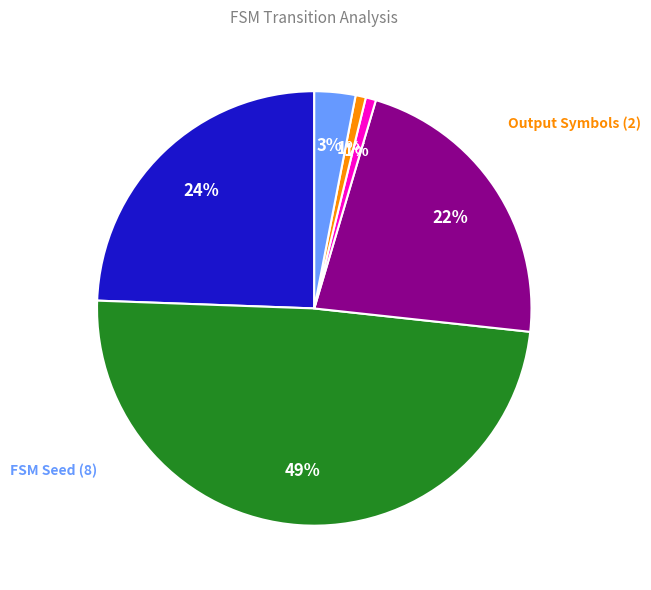

Is there a majority slice in this chart?

No